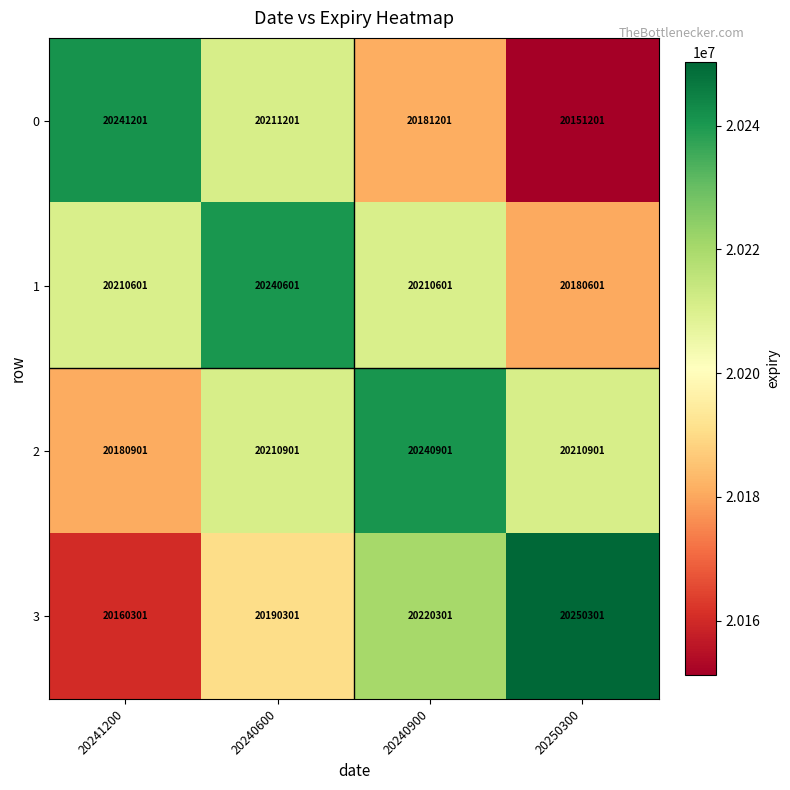

List the series in order of their peak value, lowest first.

1, 2, 0, 3